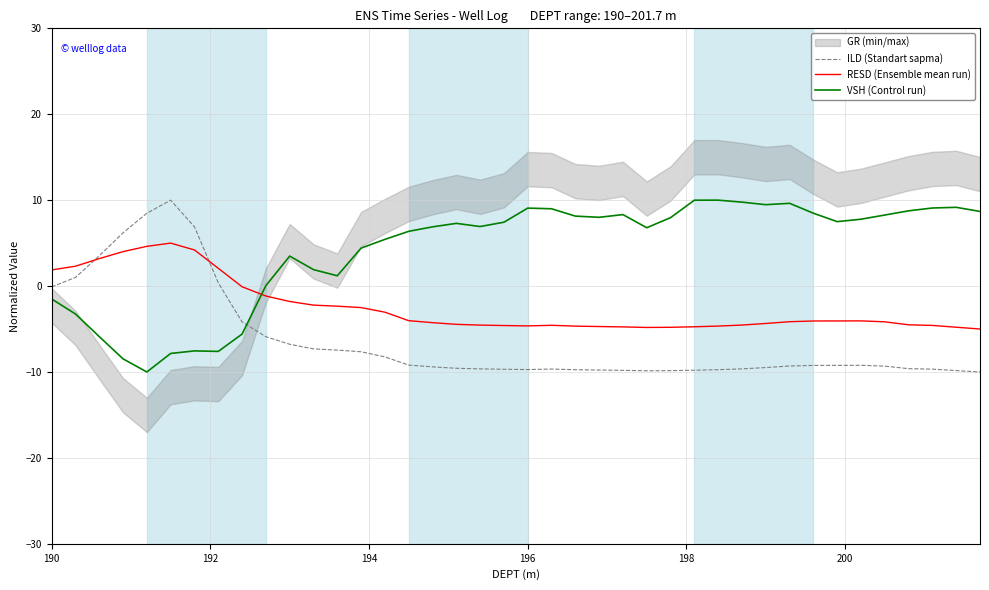

How many interior local valleys does the VSH (Control run) series have?

8